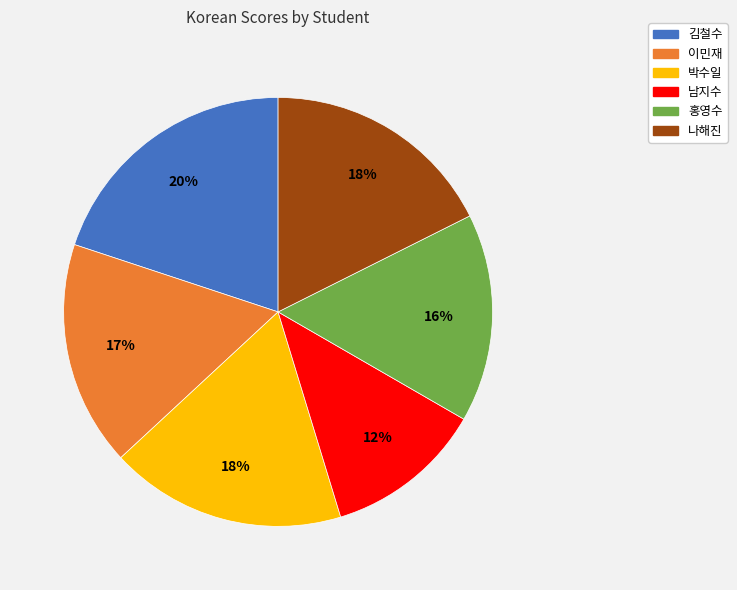

What is the ratio of the value at 나해진 to the value at 김철수?

0.9